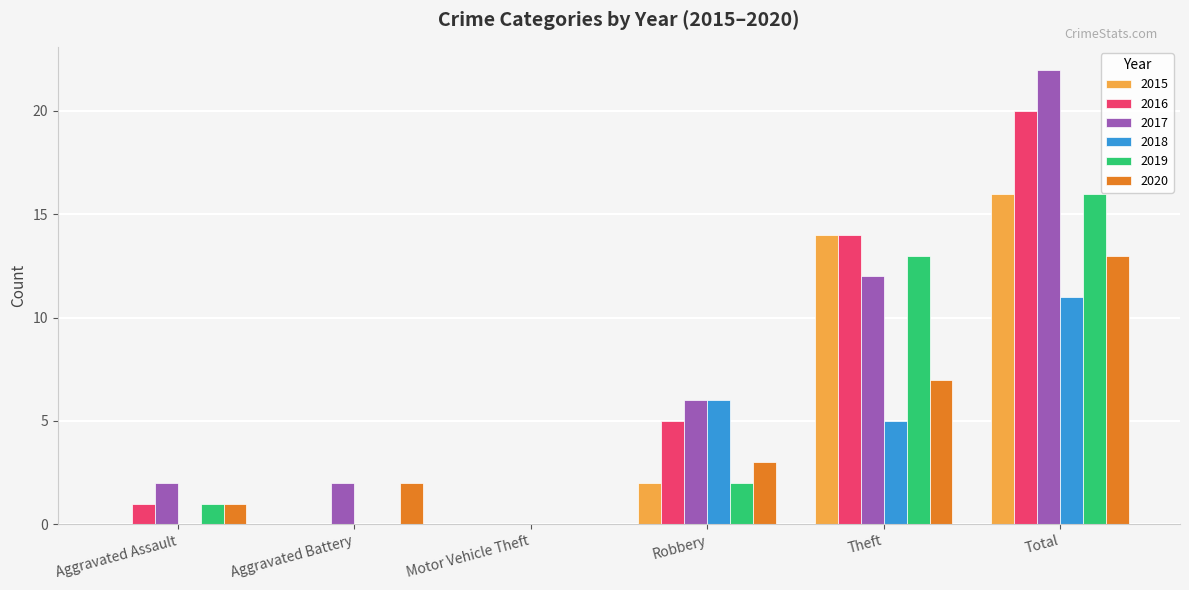

Reading right to left, extract all data points from this chart.

2015: Total=16	Theft=14	Robbery=2	Motor Vehicle Theft=0	Aggravated Battery=0	Aggravated Assault=0
2016: Total=20	Theft=14	Robbery=5	Motor Vehicle Theft=0	Aggravated Battery=0	Aggravated Assault=1
2017: Total=22	Theft=12	Robbery=6	Motor Vehicle Theft=0	Aggravated Battery=2	Aggravated Assault=2
2018: Total=11	Theft=5	Robbery=6	Motor Vehicle Theft=0	Aggravated Battery=0	Aggravated Assault=0
2019: Total=16	Theft=13	Robbery=2	Motor Vehicle Theft=0	Aggravated Battery=0	Aggravated Assault=1
2020: Total=13	Theft=7	Robbery=3	Motor Vehicle Theft=0	Aggravated Battery=2	Aggravated Assault=1